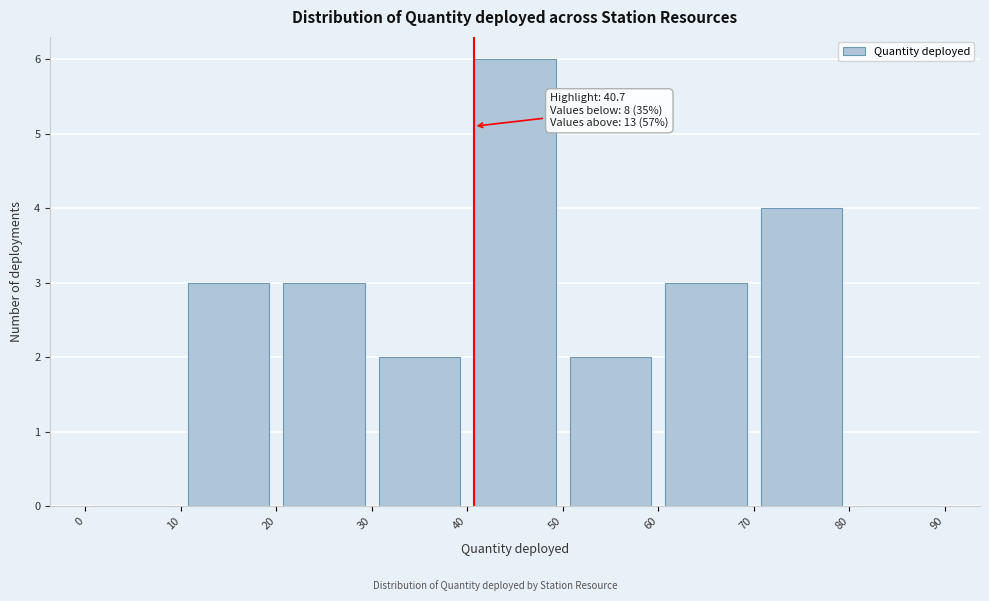

Over which range of the x-axis is the bar tallest?

40 to 50